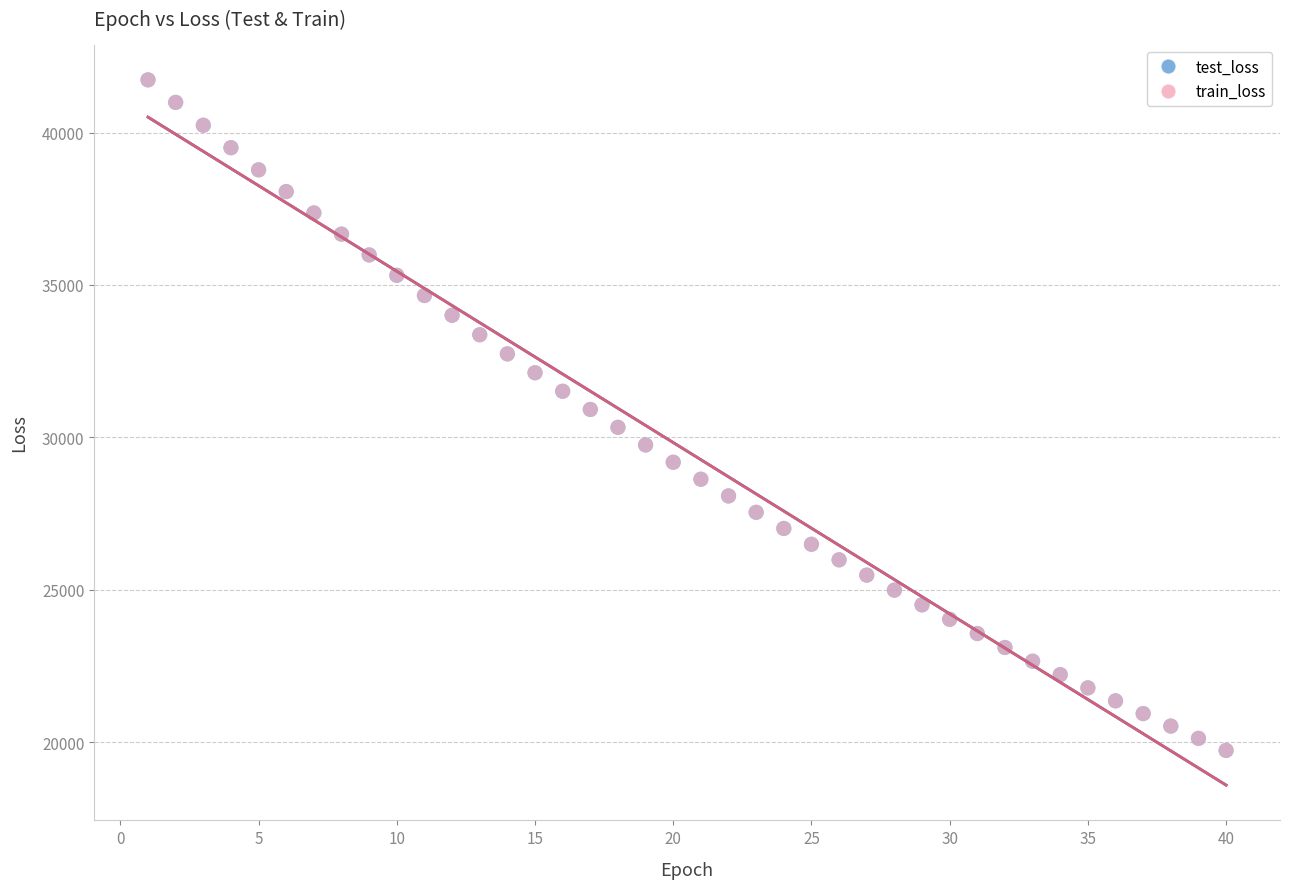

Which series has the widest spread of Y values?

train_loss